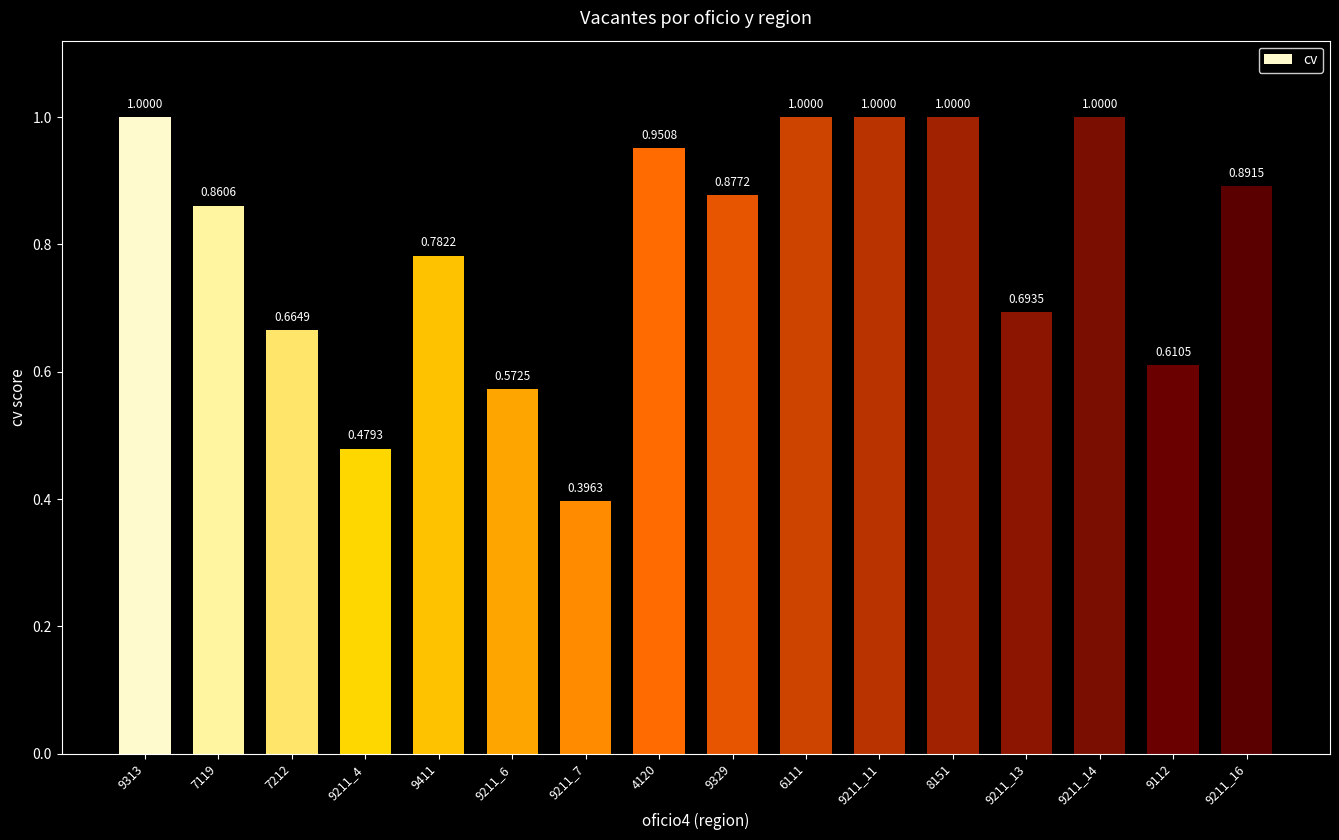

What position from the left is 9211_6?

6